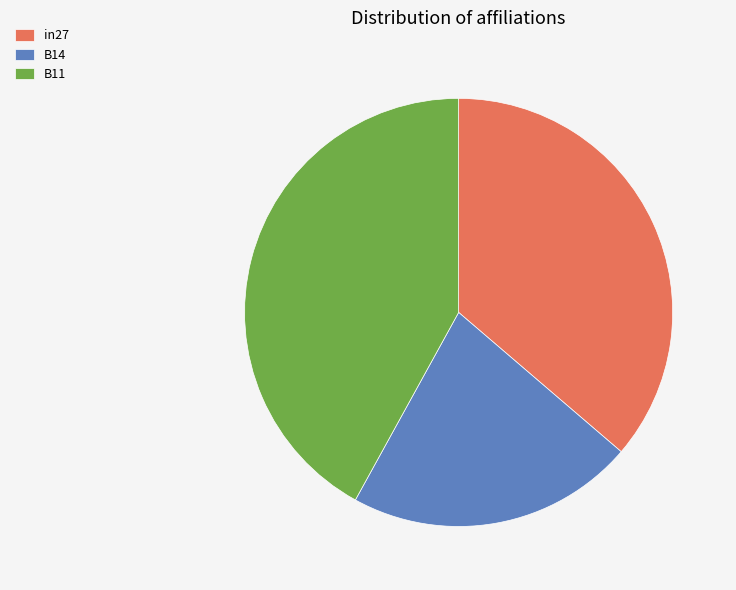

Combined, do in27 and B14 account for over 50%?

Yes